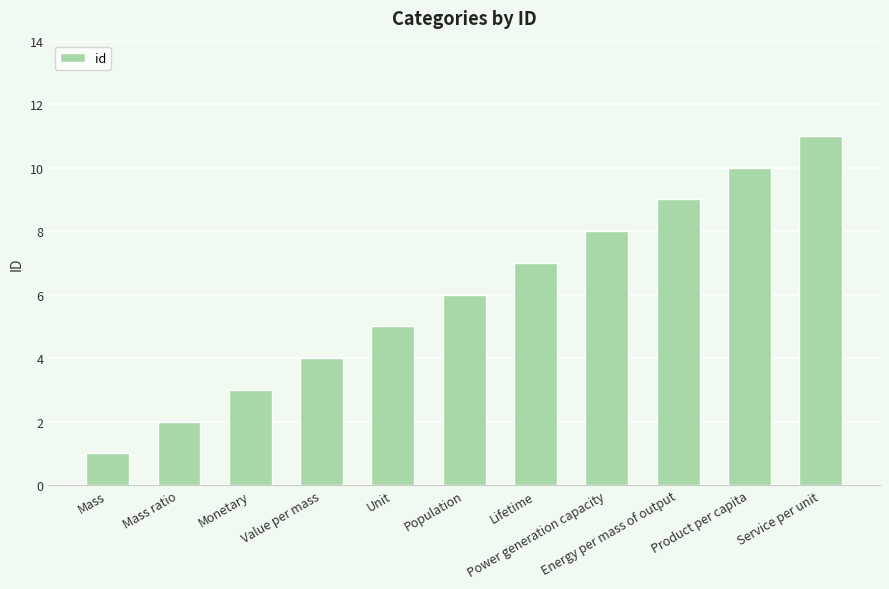

What is the sum of all values?

66